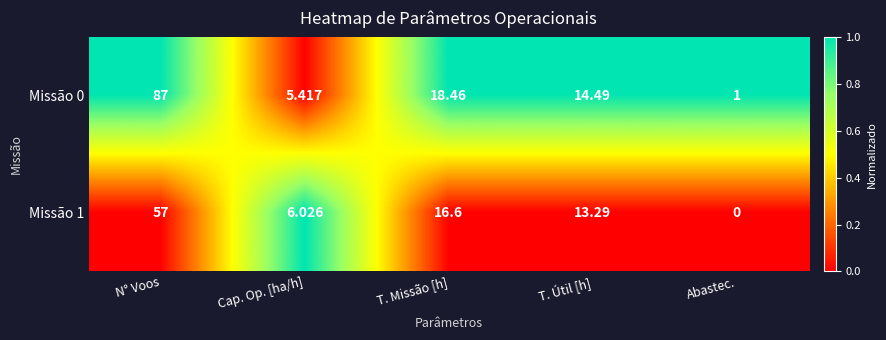

At which category does the chart reach its peak across all series?

N° Voos